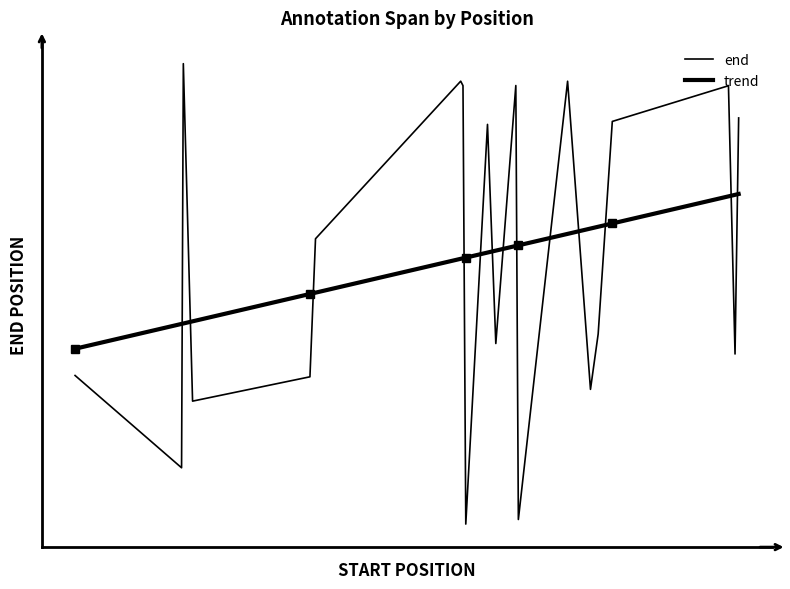

Rank the categories by value from highest to lowest.

10256, 20971, 25100, 23100, 21059, 31314, 31708, 26827, 22006, 15362, 26281, 22327, 31568, 6074, 15147, 25984, 10613, 10188, 23198, 21167